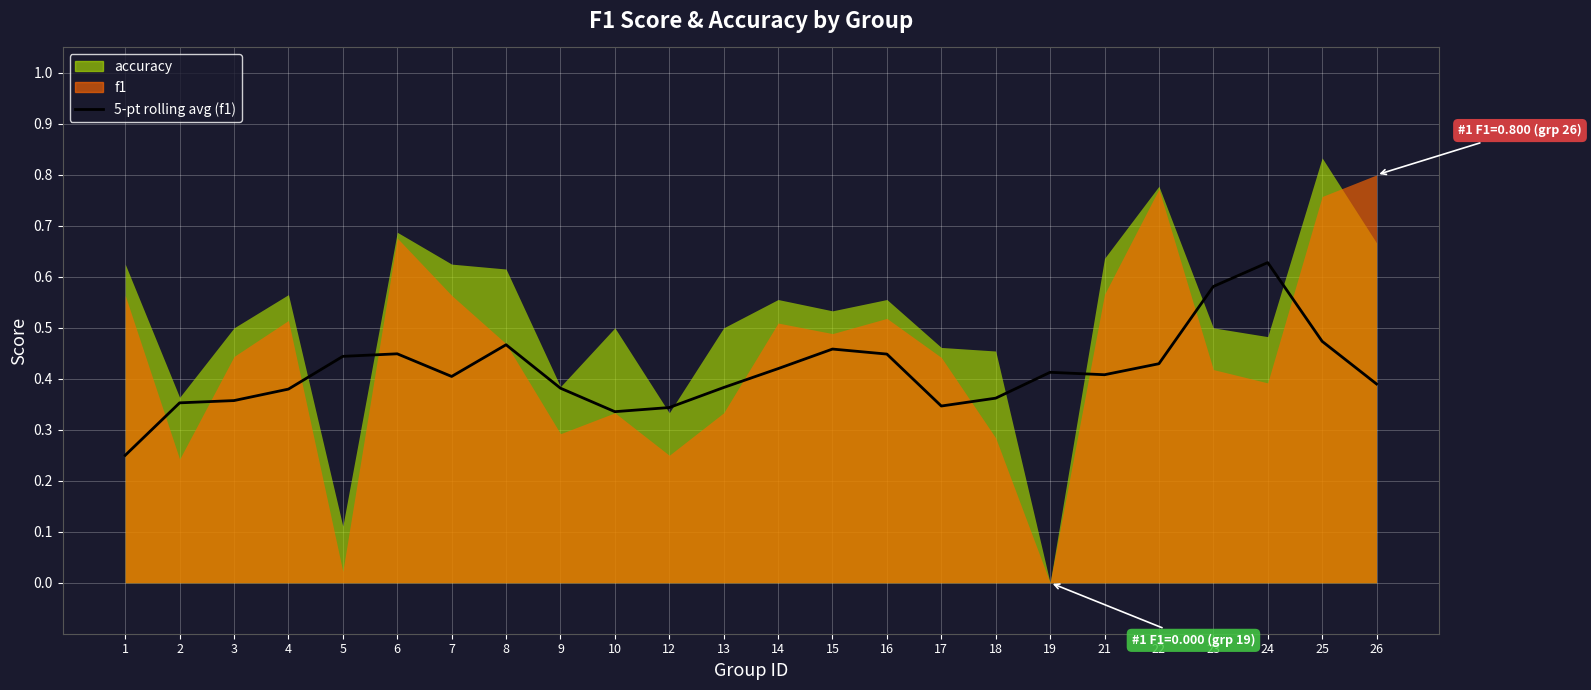

The value at 1 is 0.2. True or false?

True